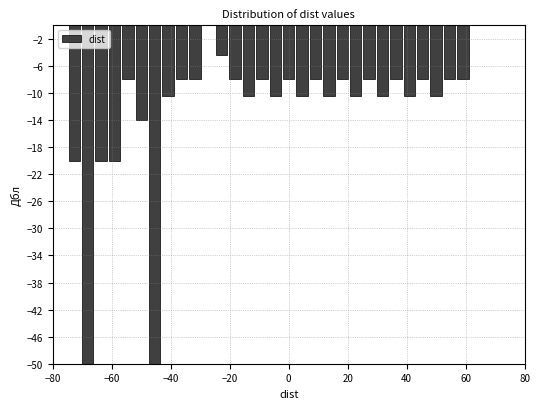

Read against the x-axis, roughly where is the centre of the tallest bar?

-28